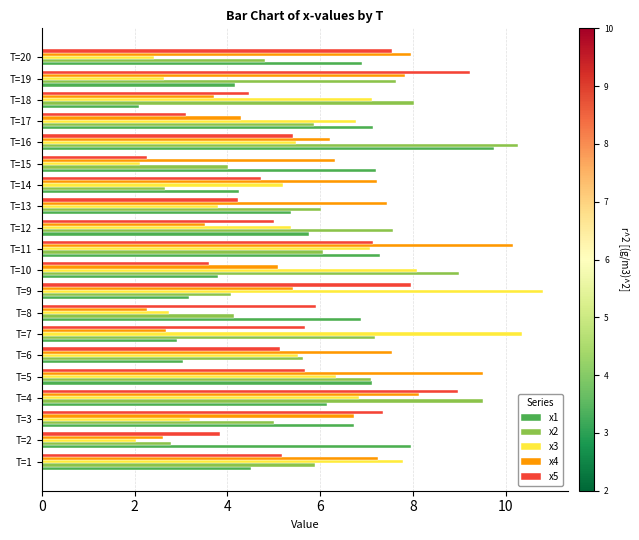

At which label does x3 reach its peak?

T=9